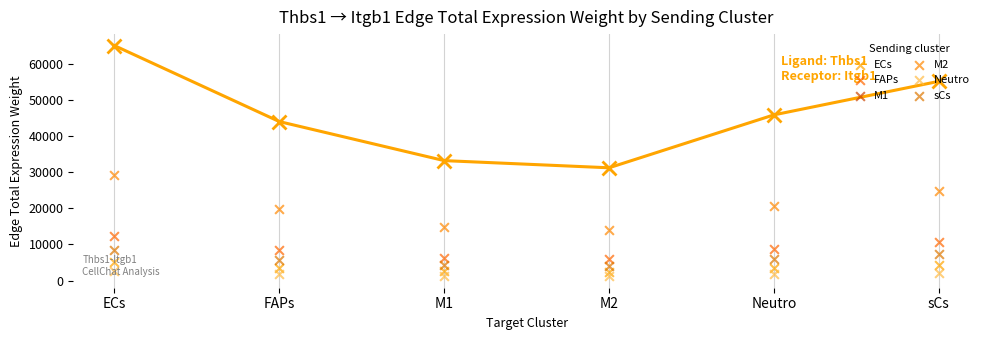

Which series has the largest total across all categories?

M1